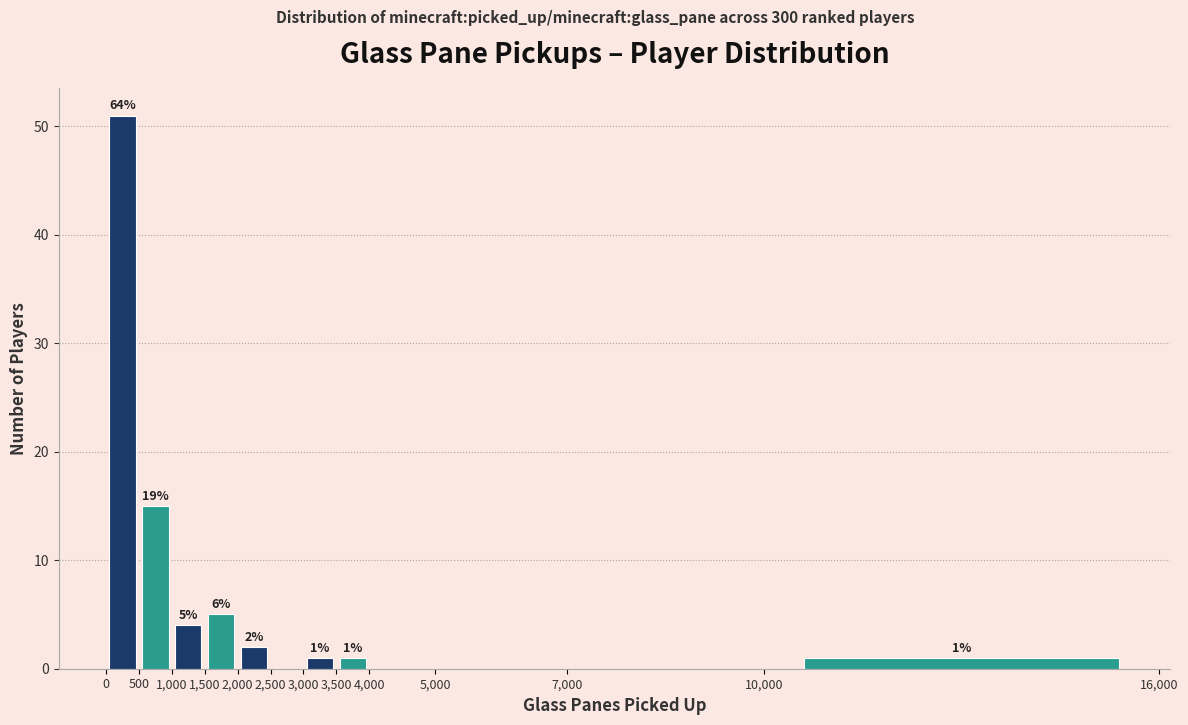

Which range on the x-axis has the tallest bar?

0 to 500